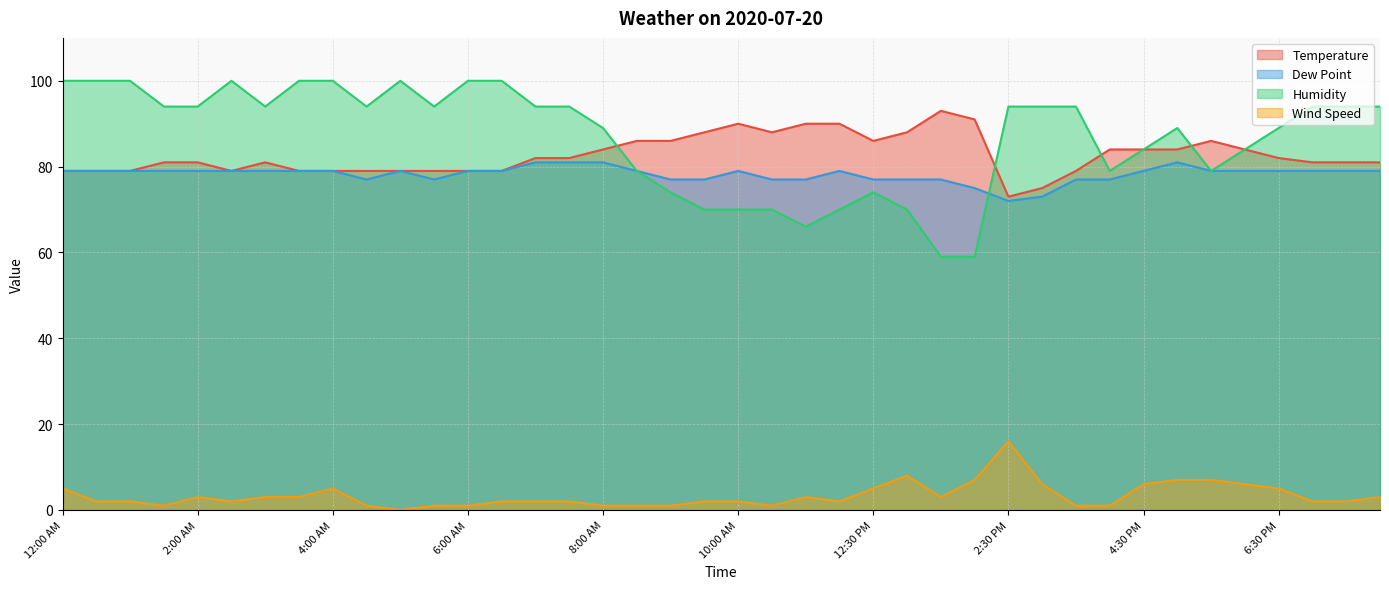

How many lines are shown in the chart?

4